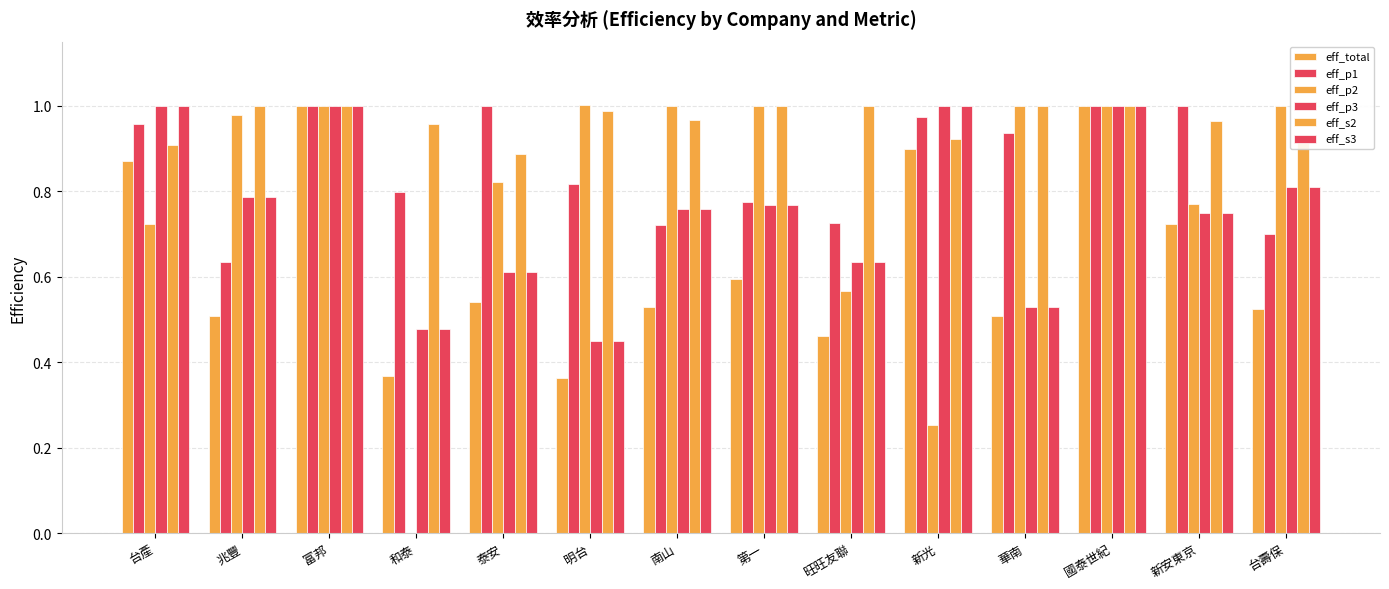

How many distinct data groups are displayed?

6